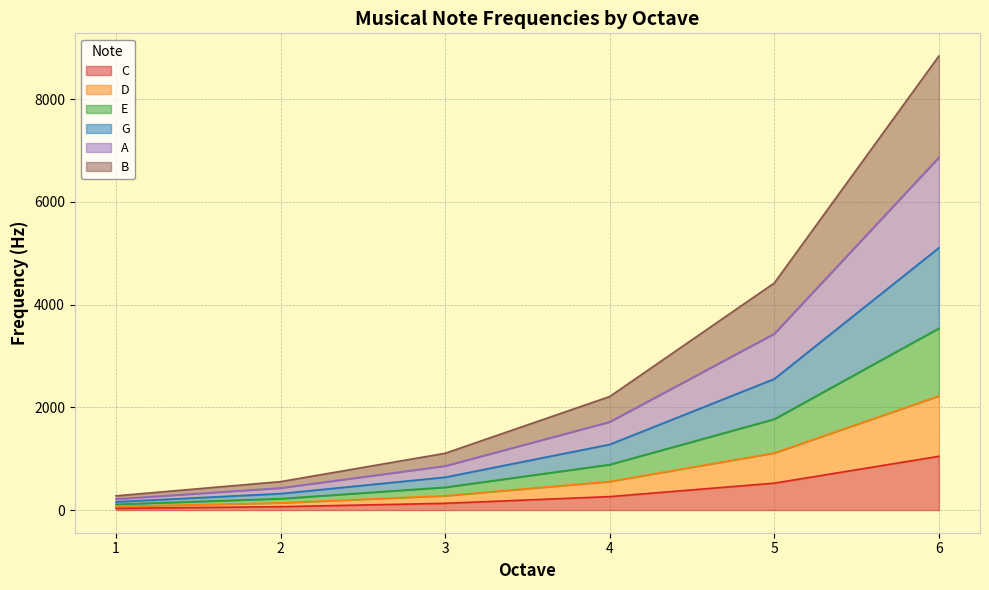

At which category is the sum across all series the highest?

6